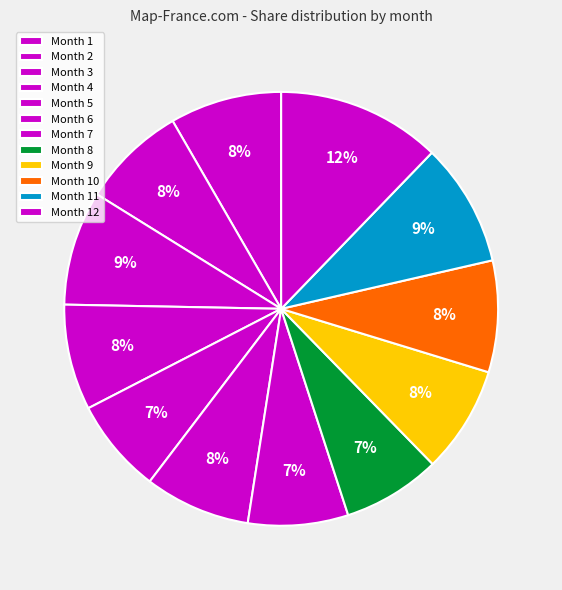

How many slices are in this pie chart?

12